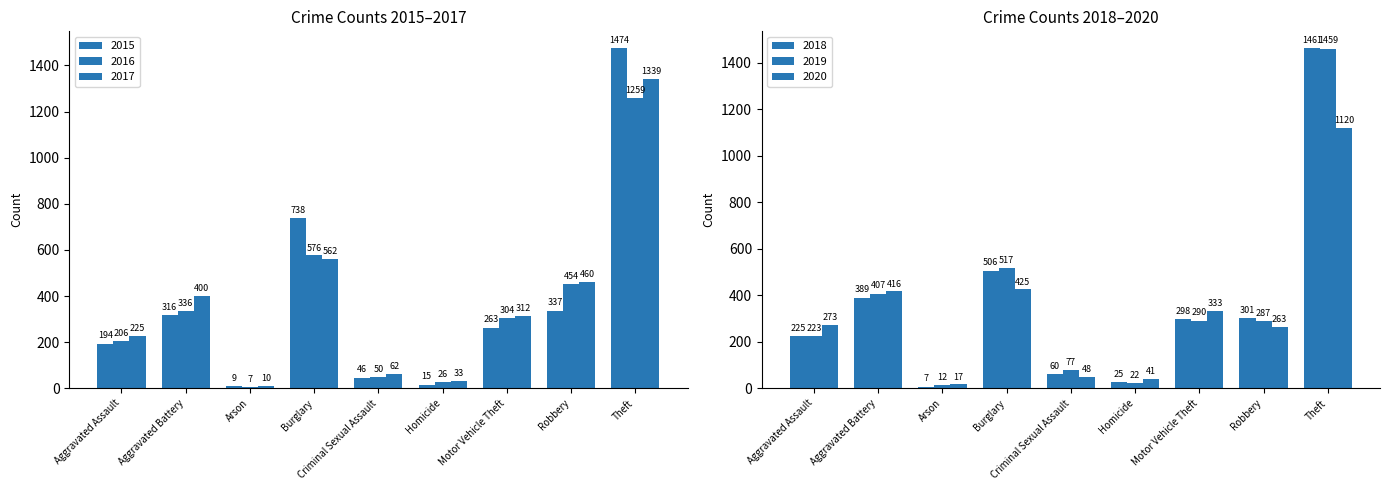

What is the sum of the 2018 values at Theft and Criminal Sexual Assault?

1521